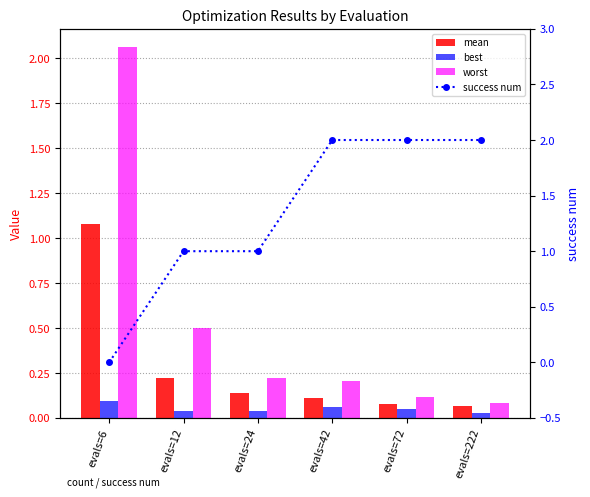

Rank the series by their average value, from highest to lowest.

success num, worst, mean, best